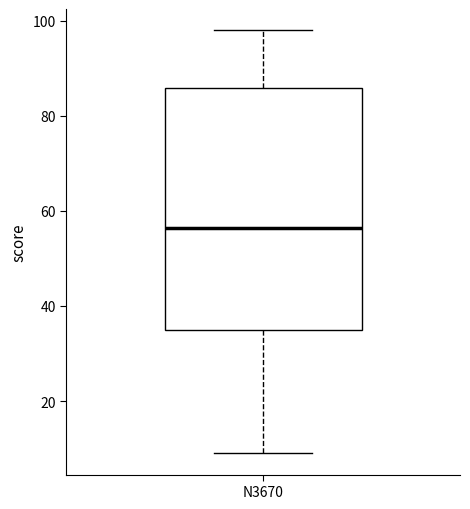

Transcribe this box plot: give where the median line is, the range the box spans, and where the two whiskers end, as read against the y-axis. The values are not printed on the chart, so give them approximately, as read against the axis.

median 56, box 36 to 86, whiskers 10 to 98